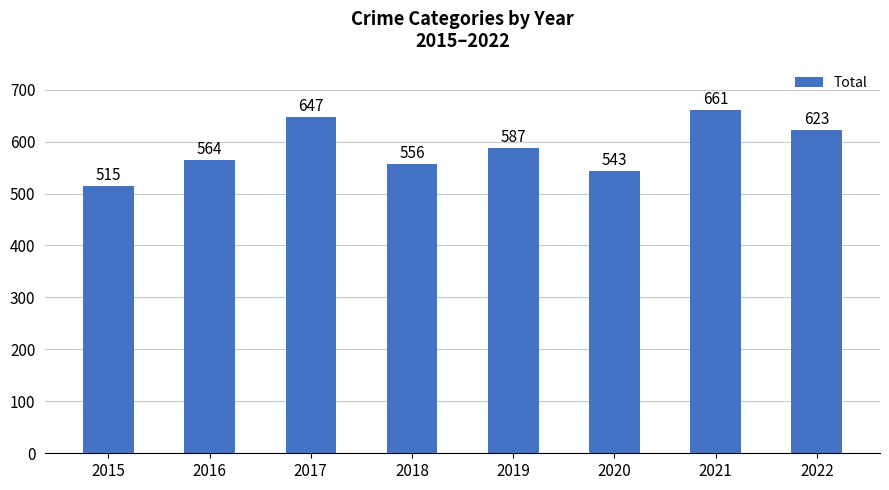

What is the sum of all values?

4696